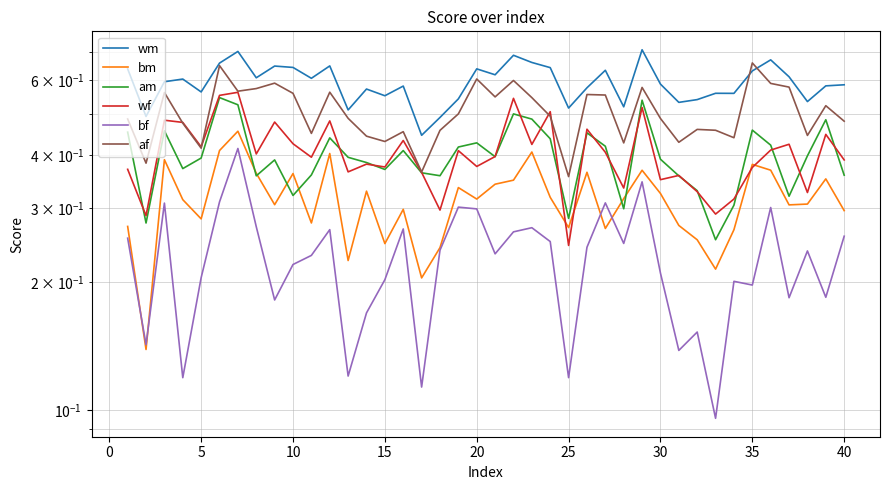

How many interior local peaks does the wf series have?

14